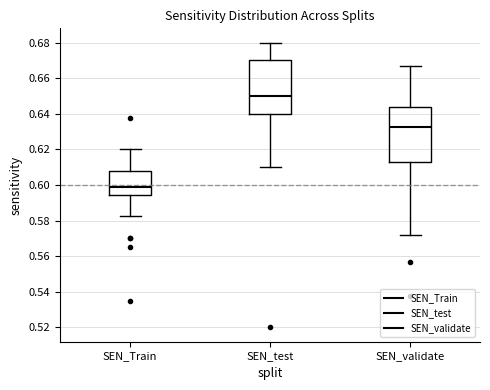

Which box's median line is the highest?

SEN_test